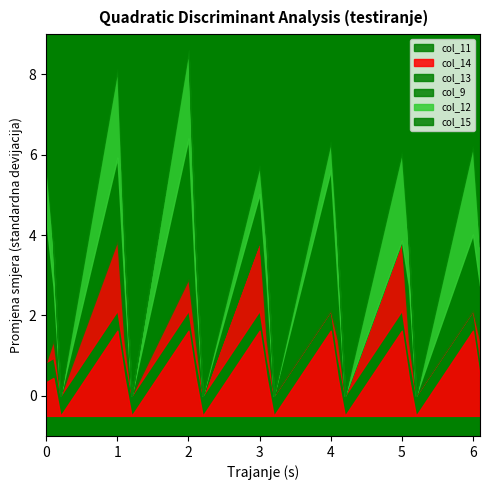

True or false: col_11 has more than 2 points higher than both neighbors.

True